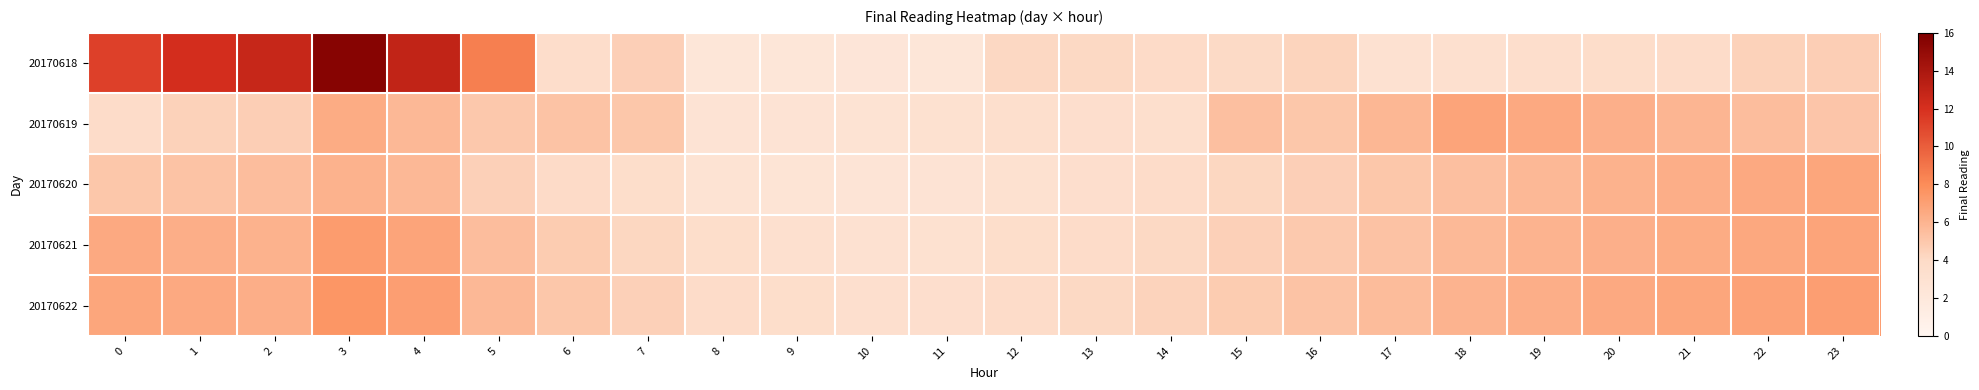

Between 19 and 5, which is larger?

5